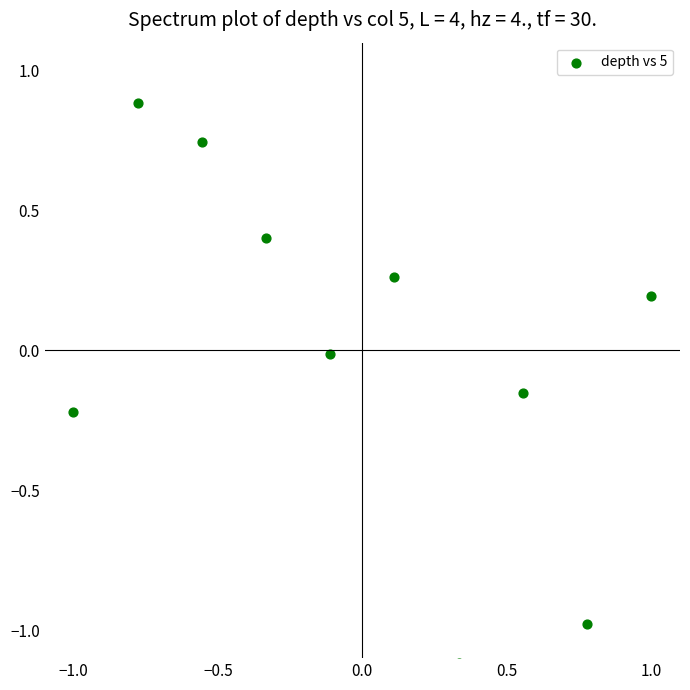

What is the range of Y values (max minus min)?

2.0